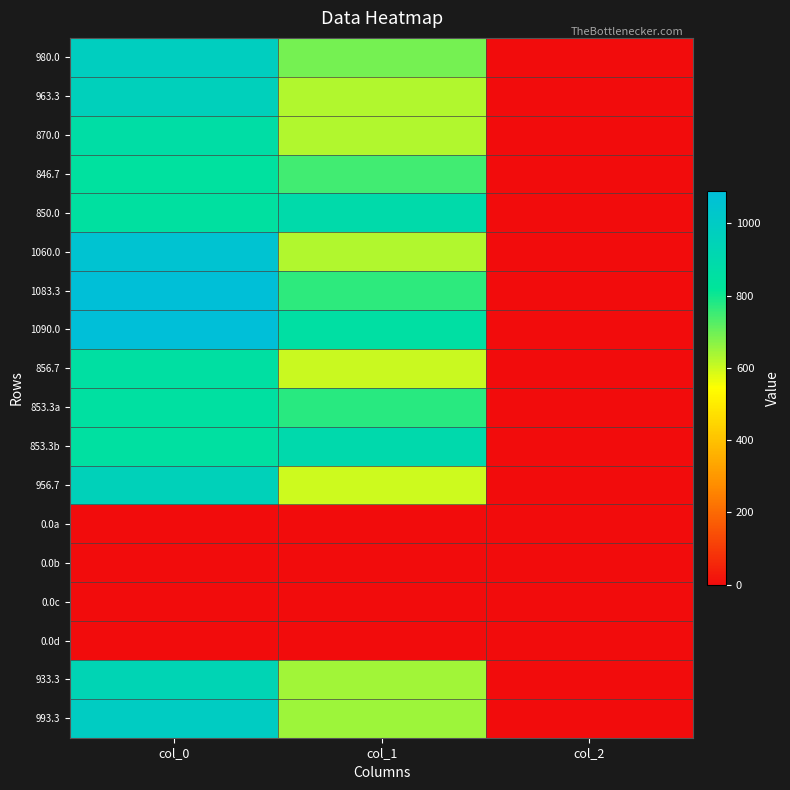

Which series has the widest spread of values?

1090.0